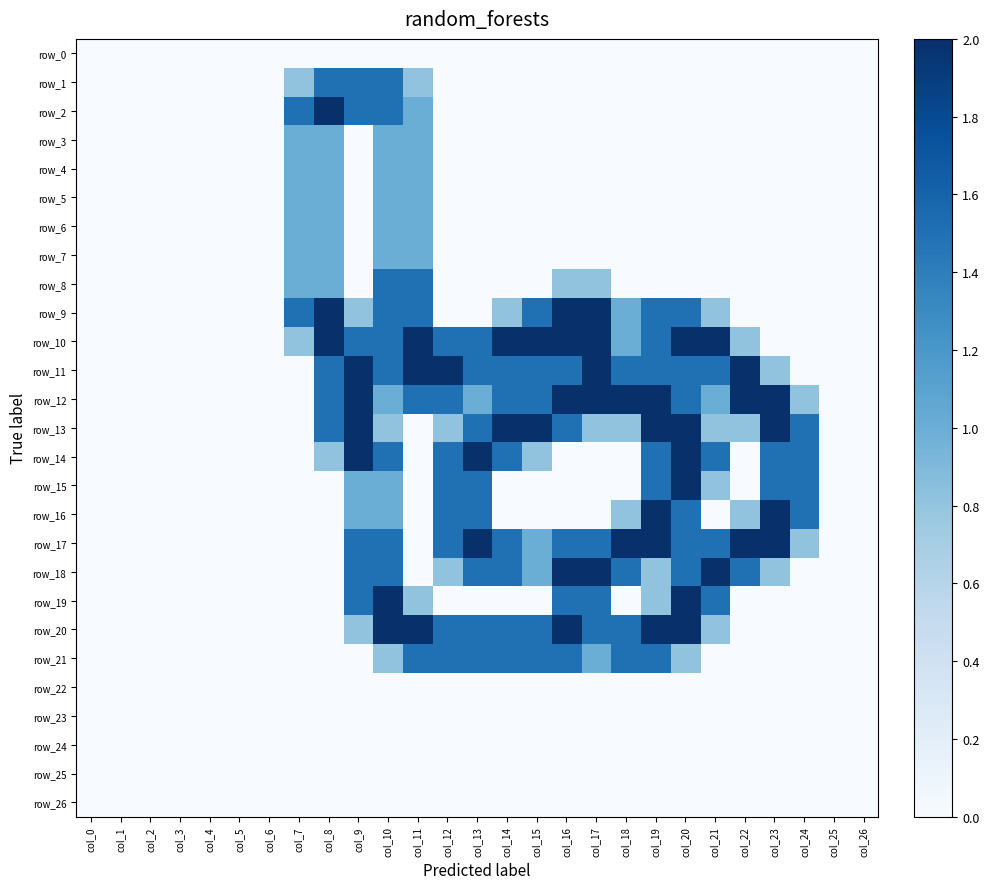

Rank the categories by row_21 value from lowest to highest.

col_0, col_1, col_2, col_3, col_4, col_5, col_6, col_7, col_8, col_9, col_21, col_22, col_23, col_24, col_25, col_26, col_10, col_20, col_17, col_11, col_12, col_13, col_14, col_15, col_16, col_18, col_19